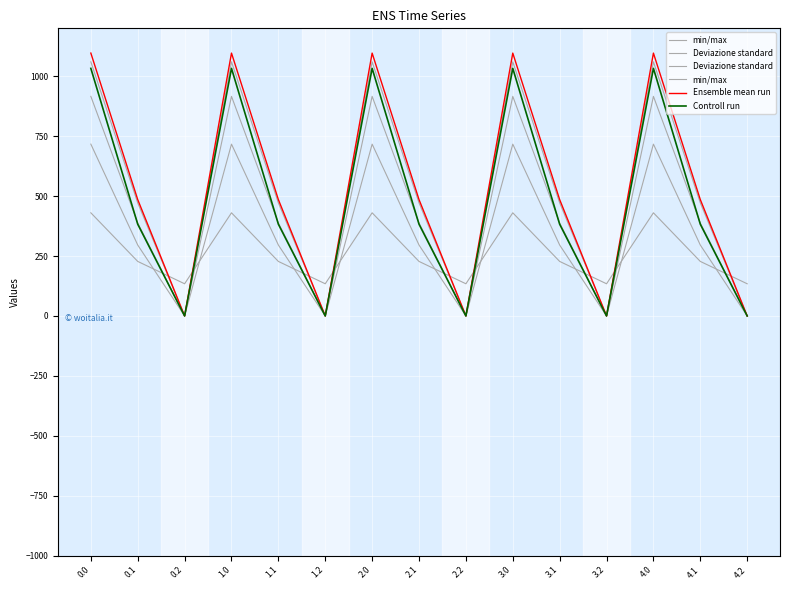

Between 0.2 and 3.1, which is larger?

3.1